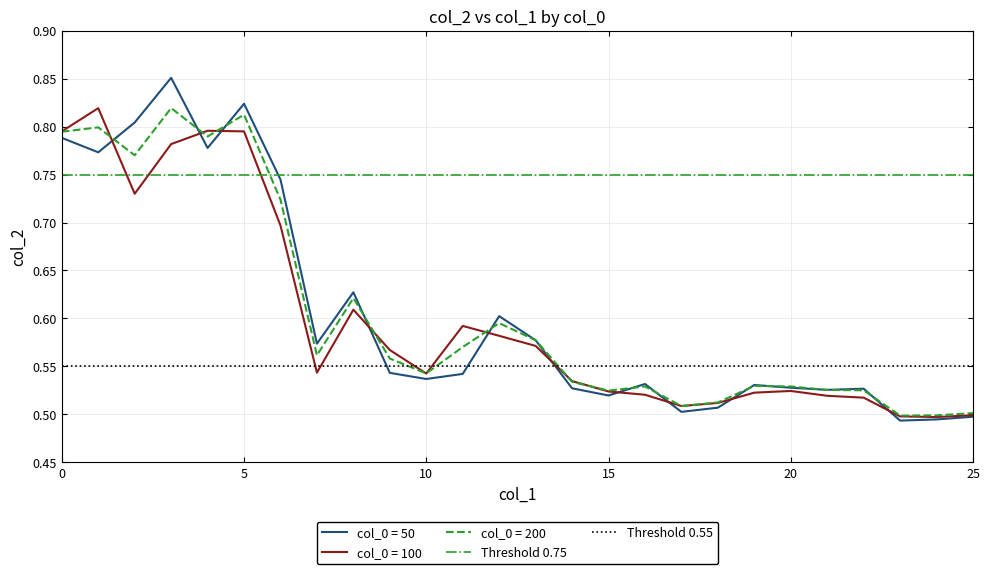

Is it true that Threshold 0.75 equals 0.8 at 5?

True